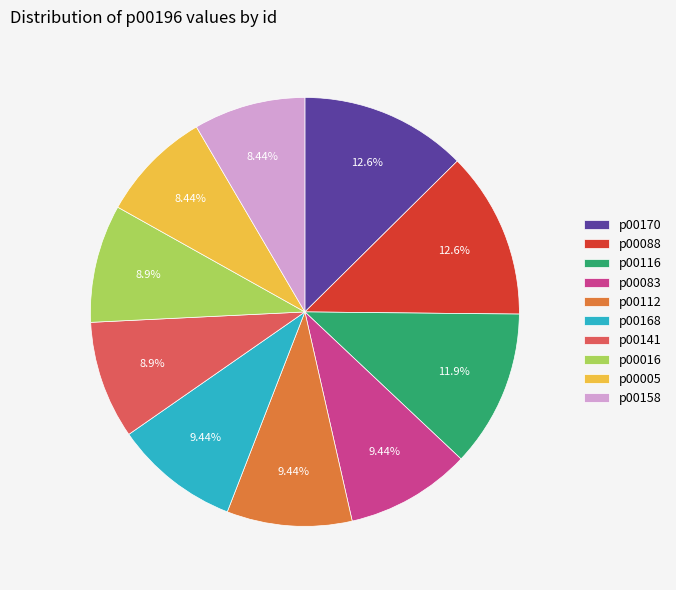

Which has a higher value, p00168 or p00141?

p00168